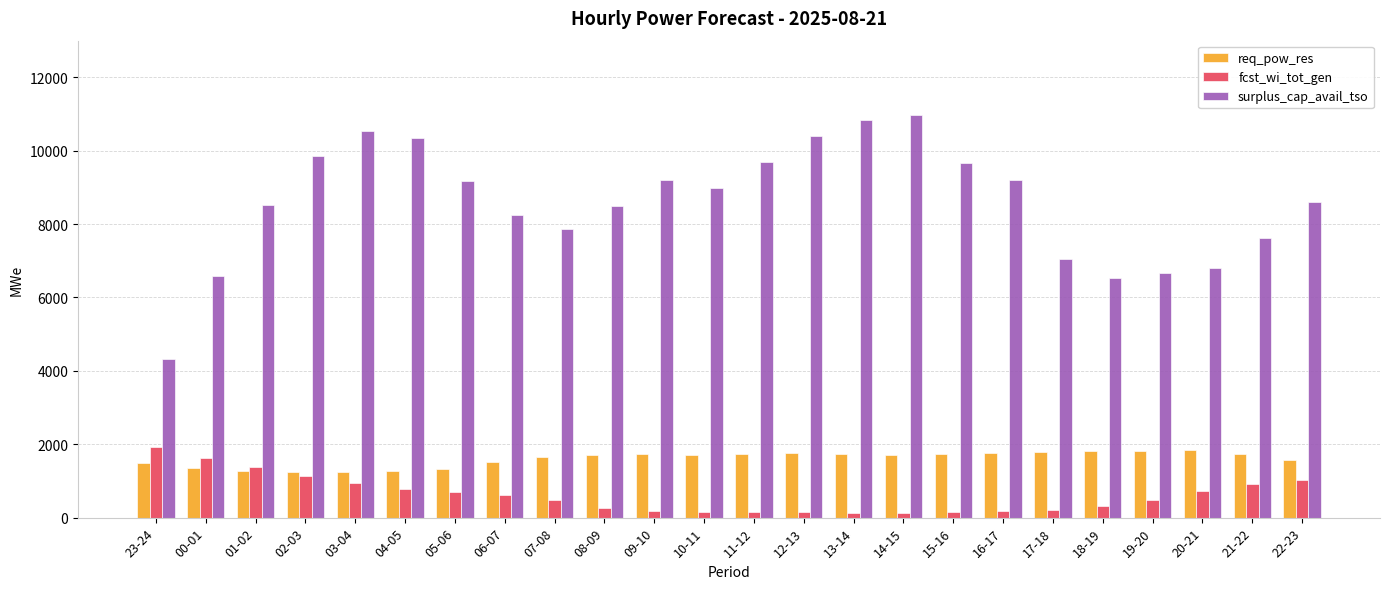

What are all the series names shown in the legend?

req_pow_res, fcst_wi_tot_gen, surplus_cap_avail_tso